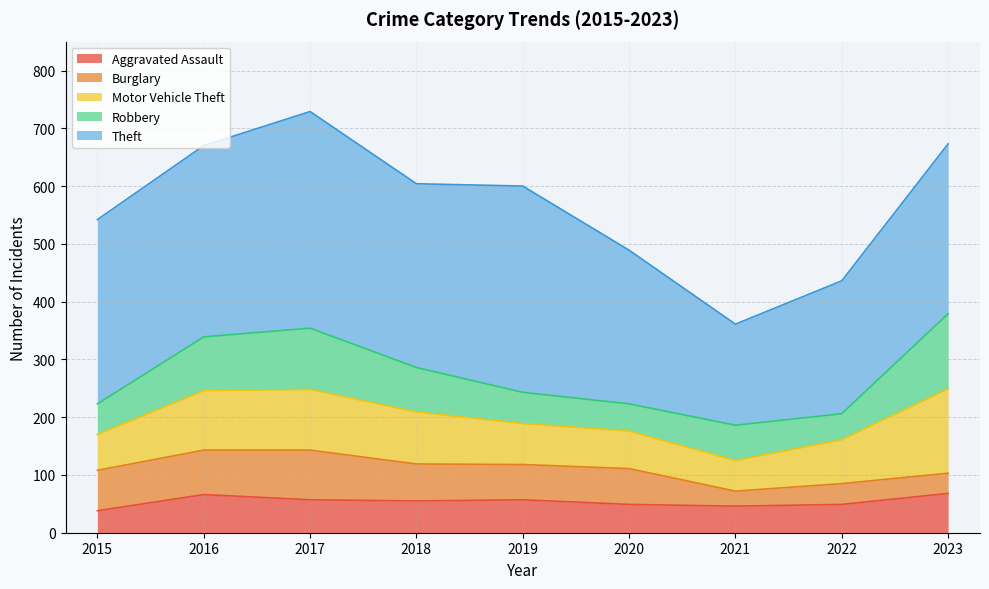

What is the spread (max minus min) of values at 2021?

149